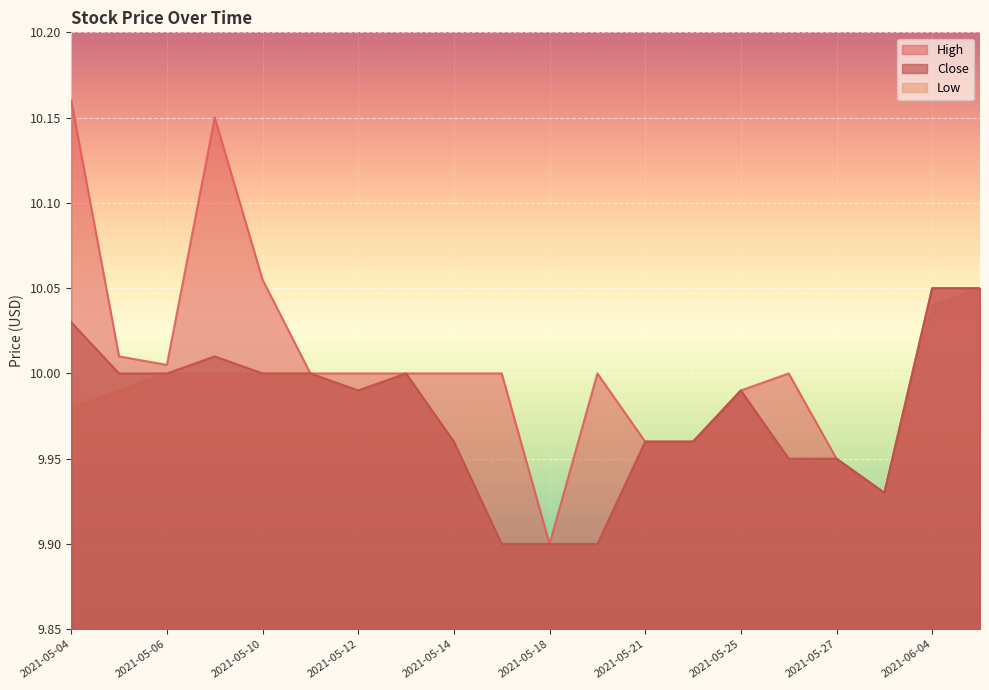

Reading right to left, transcribe all the data shown in this chart.

High: 10.1	10.1	9.9	9.9	10.0	10.0	10.0	10.0	10.0	9.9	10.0	10.0	10.0	10.0	10.0	10.1	10.1	10.0	10.0	10.2
Close: 10.1	10.1	9.9	9.9	9.9	10.0	10.0	10.0	9.9	9.9	9.9	10.0	10.0	10.0	10.0	10.0	10.0	10.0	10.0	10.0
Low: 10.1	10.0	9.9	9.9	9.9	10.0	10.0	10.0	9.9	9.9	9.9	10.0	10.0	10.0	10.0	10.0	10.0	10.0	10.0	10.0